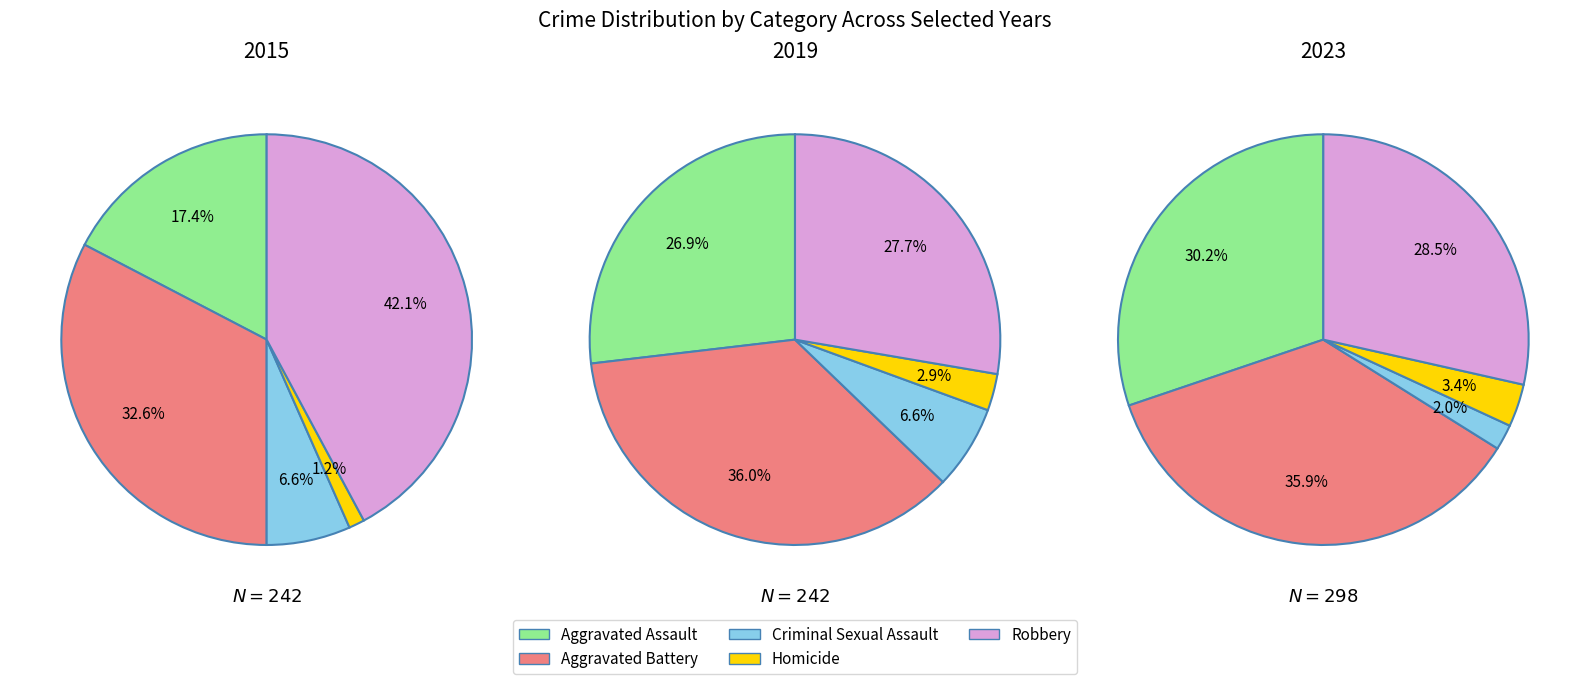

Which category has the smallest portion of the pie?

Homicide